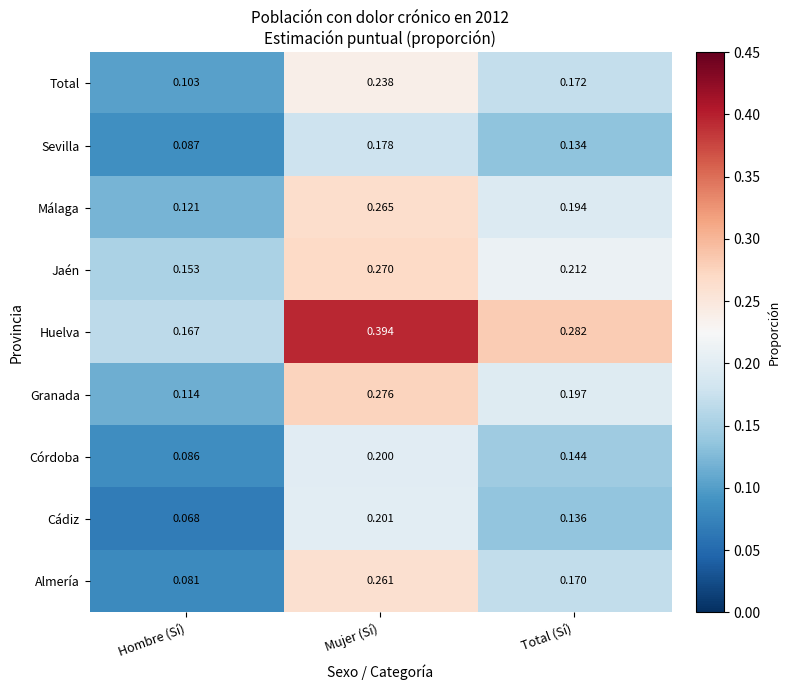

List the series in order of their peak value, lowest first.

Sevilla, Córdoba, Cádiz, Total, Almería, Málaga, Jaén, Granada, Huelva